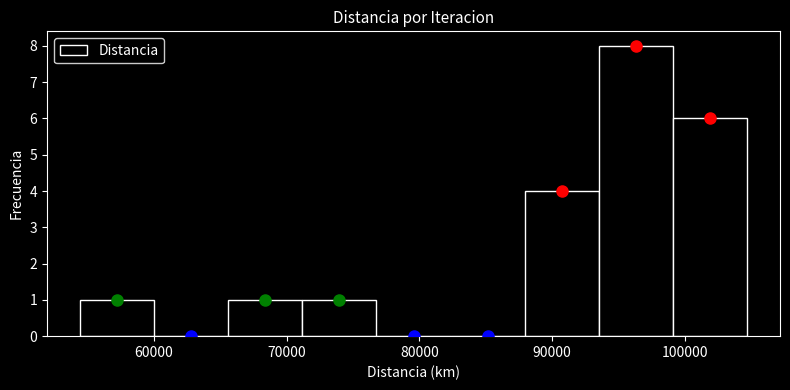

What is the height of the bar covering 99000 to 105000 on the x-axis? Neither the bar edges nor the heights are printed on the chart, so give them approximately, as read against the axes.

6